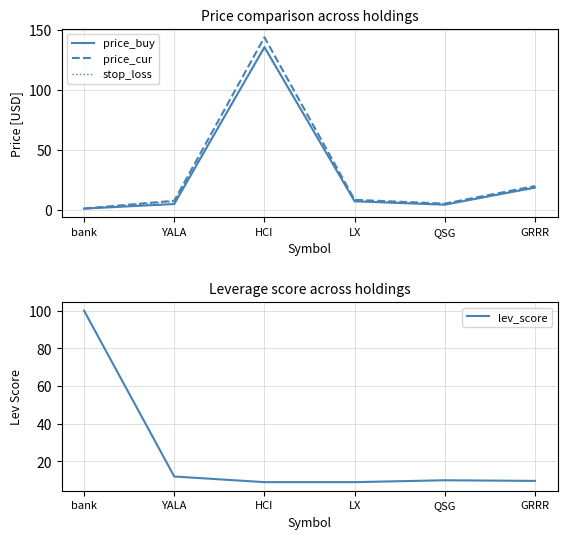

What is the maximum value for price_buy?

135.8